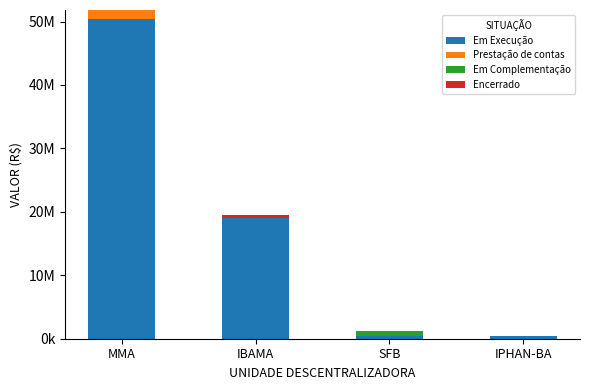

Is it true that Em Execução equals 13114917.4 at MMA?

False